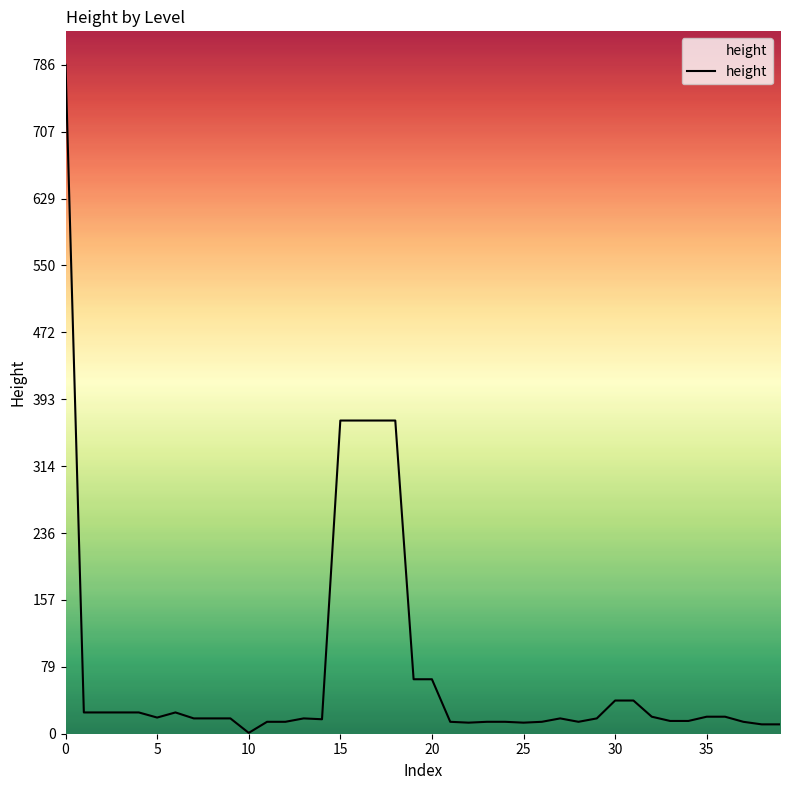

Does the chart display data point markers on the line(s)?

No